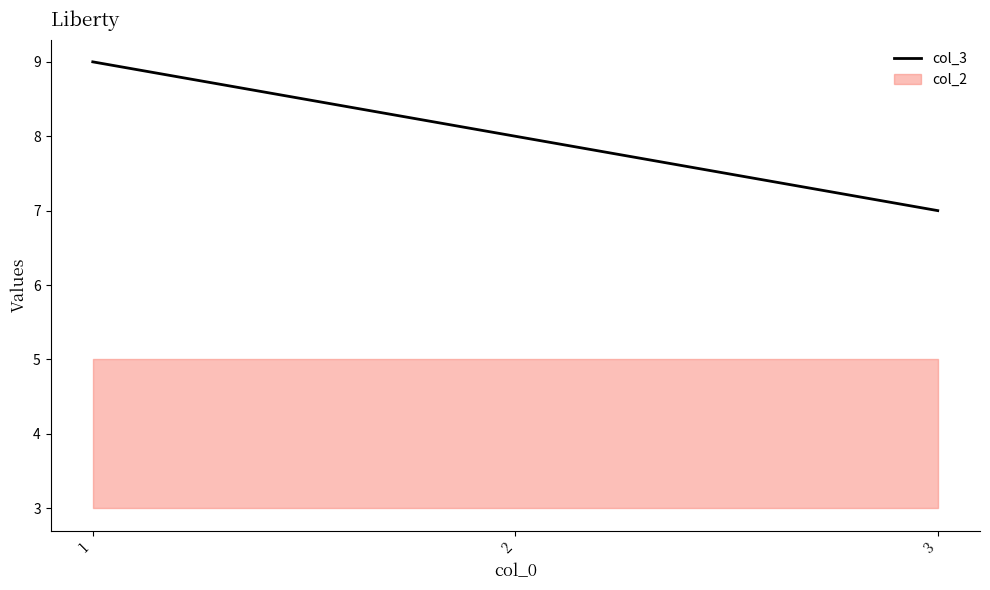

What is the difference between the maximum and second lowest values?

1